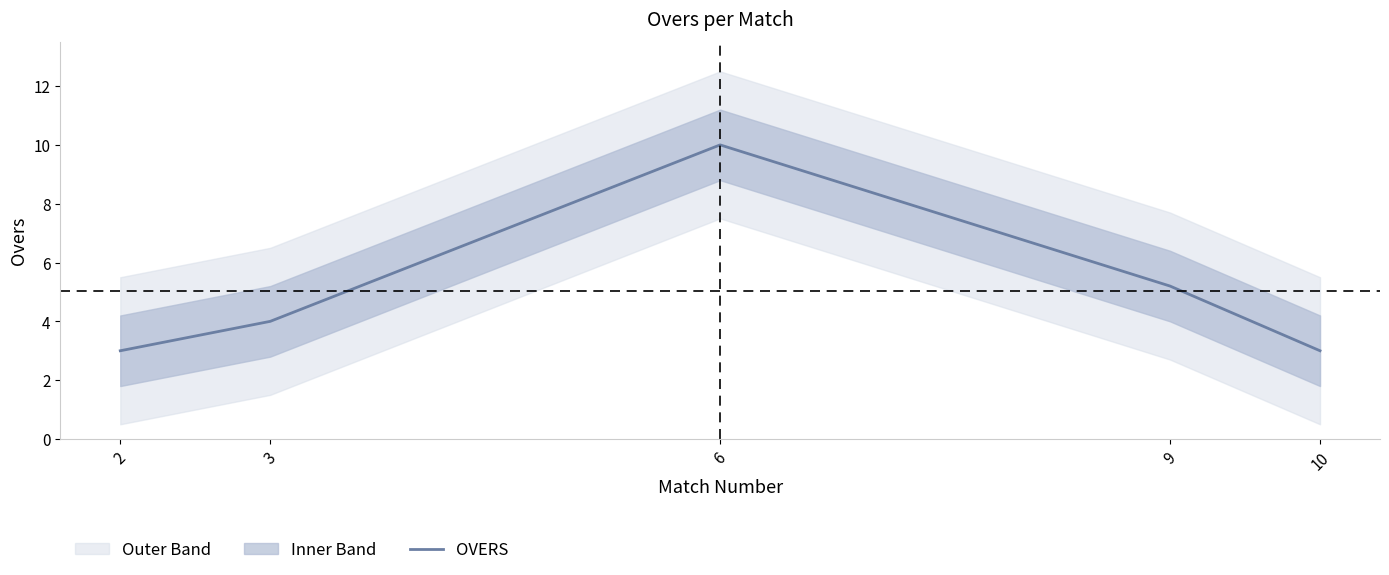

The value at 3 is 4.0. True or false?

True